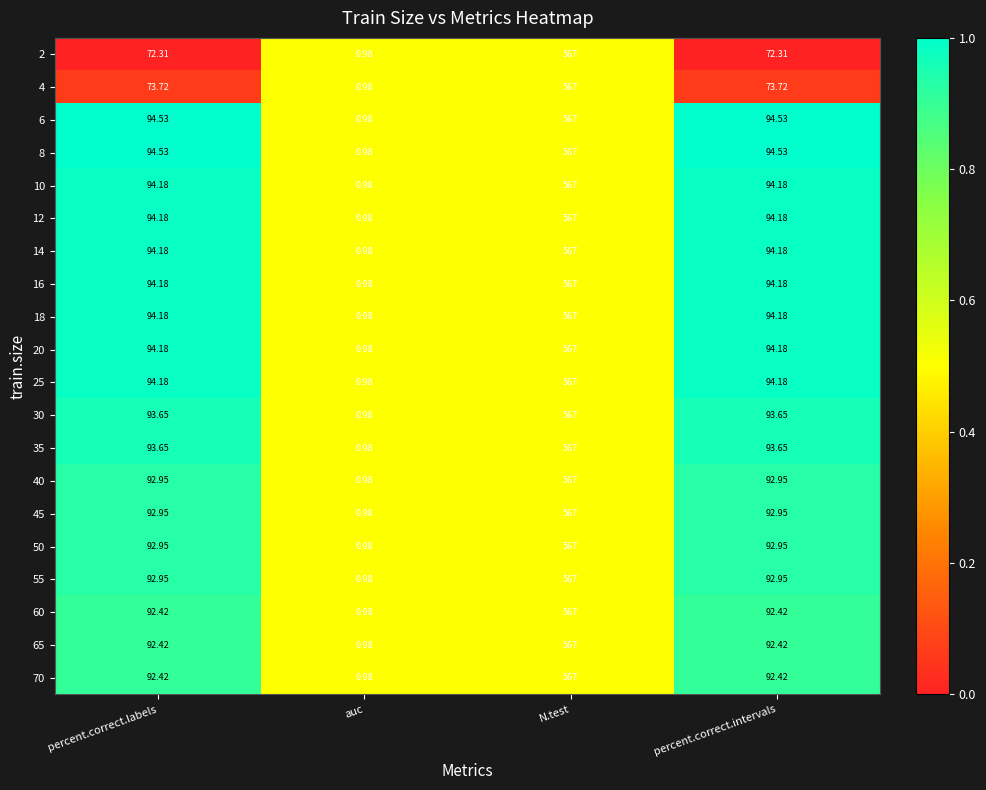

What is the total value across all series at N.test?

11340.0